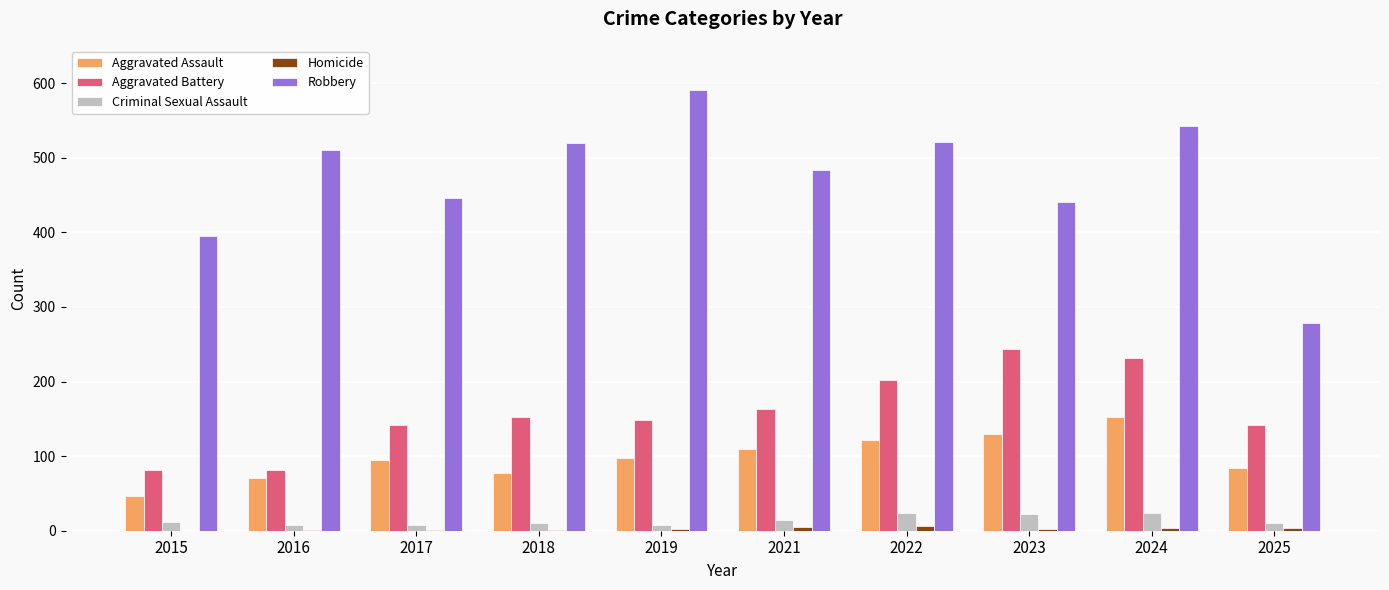

Which series changed the most between 2016 and 2018?

Aggravated Battery